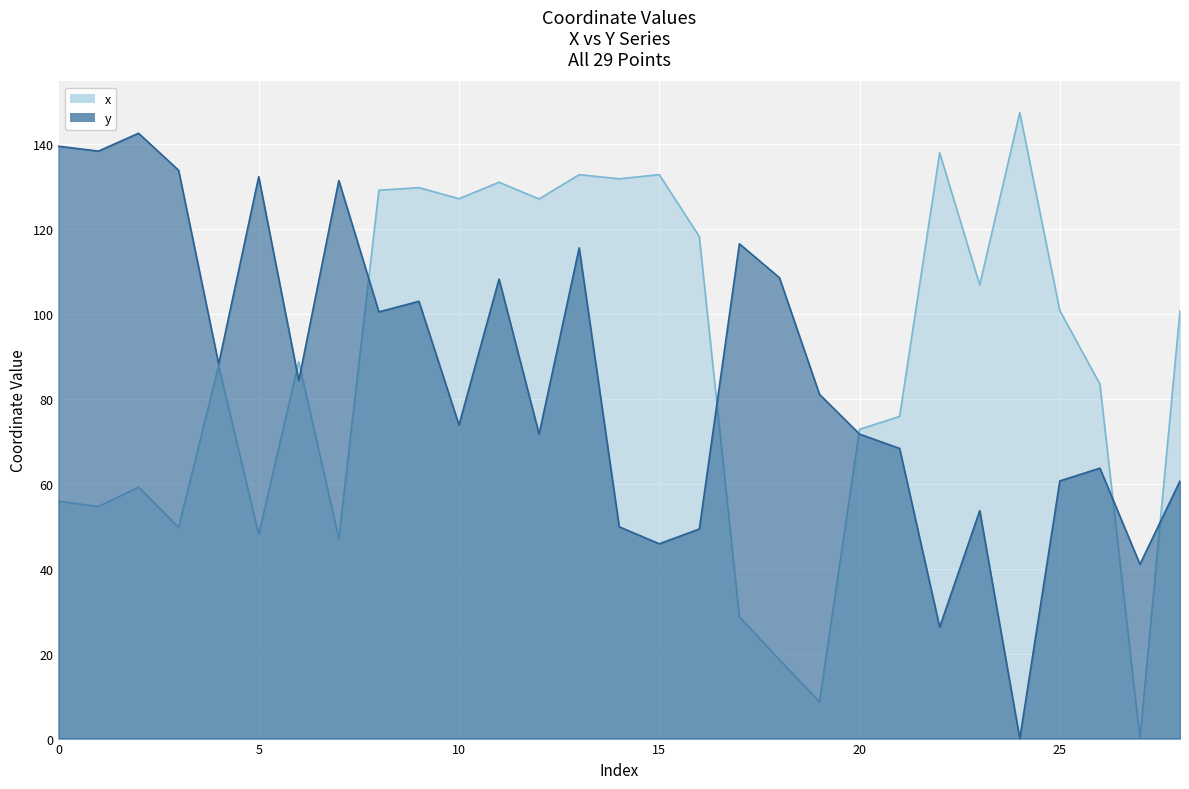

Count the number of data series in this chart.

2